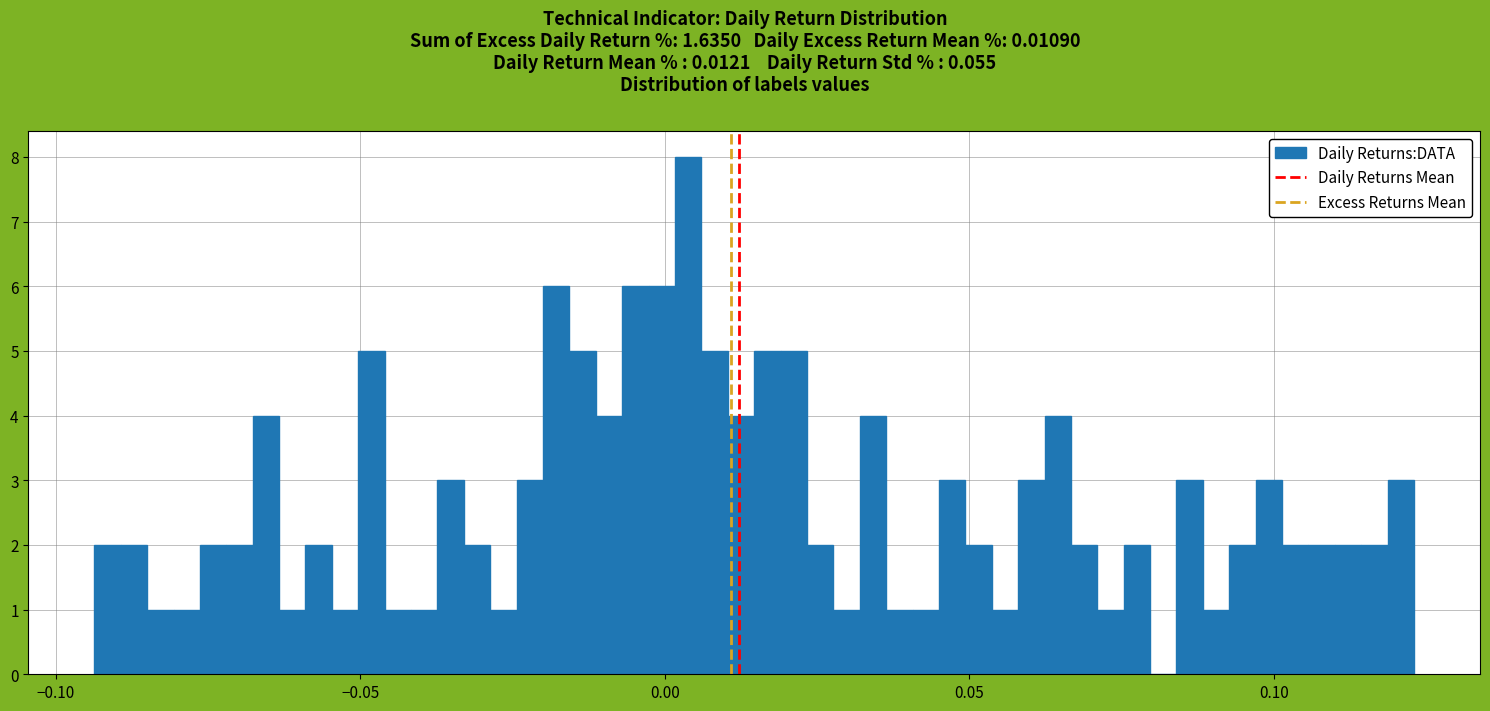

Around what value on the x-axis is the tallest bar? Give the approximate position of its centre, as read against the axis.

0.005